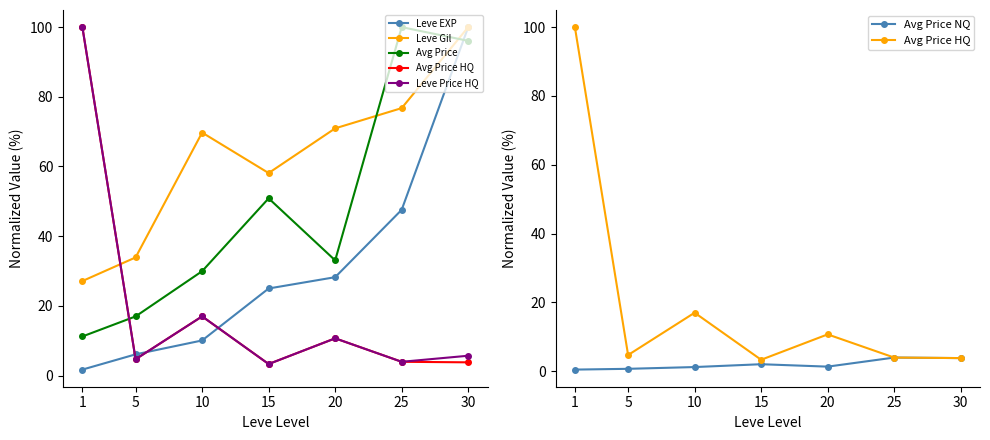

Between 1 and 20, which series saw the biggest shift?

Avg Price HQ